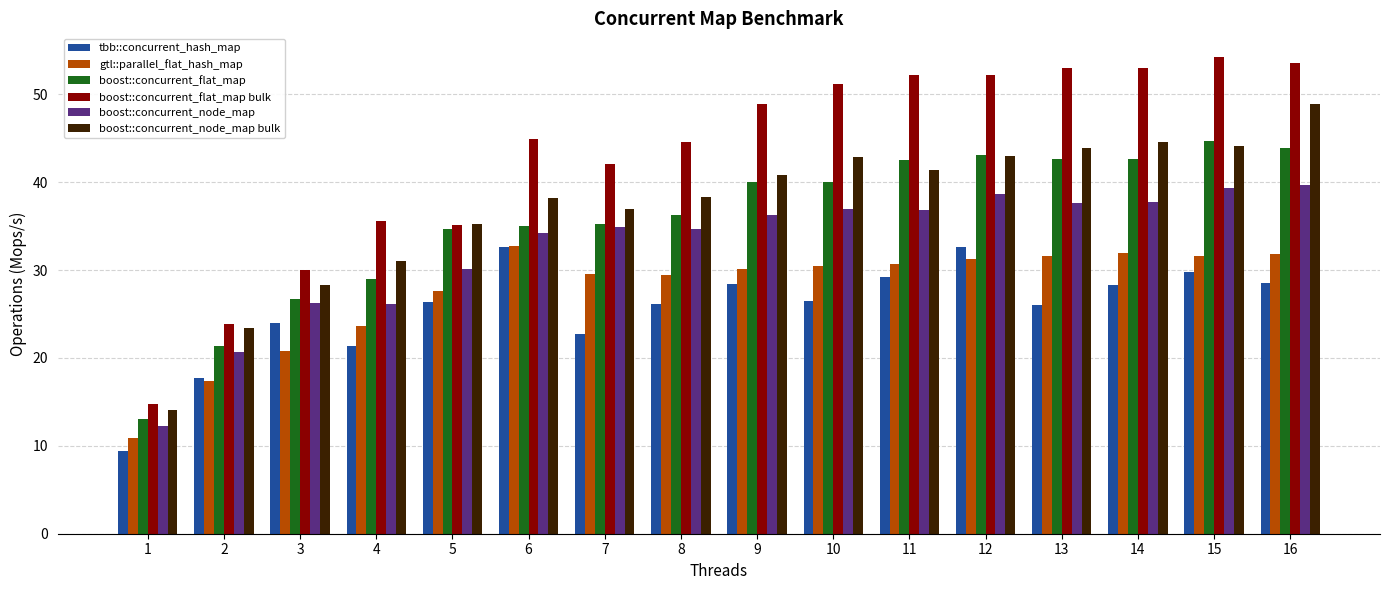

What is the difference between the maximum and minimum values in the boost::concurrent_node_map bulk series?

34.8